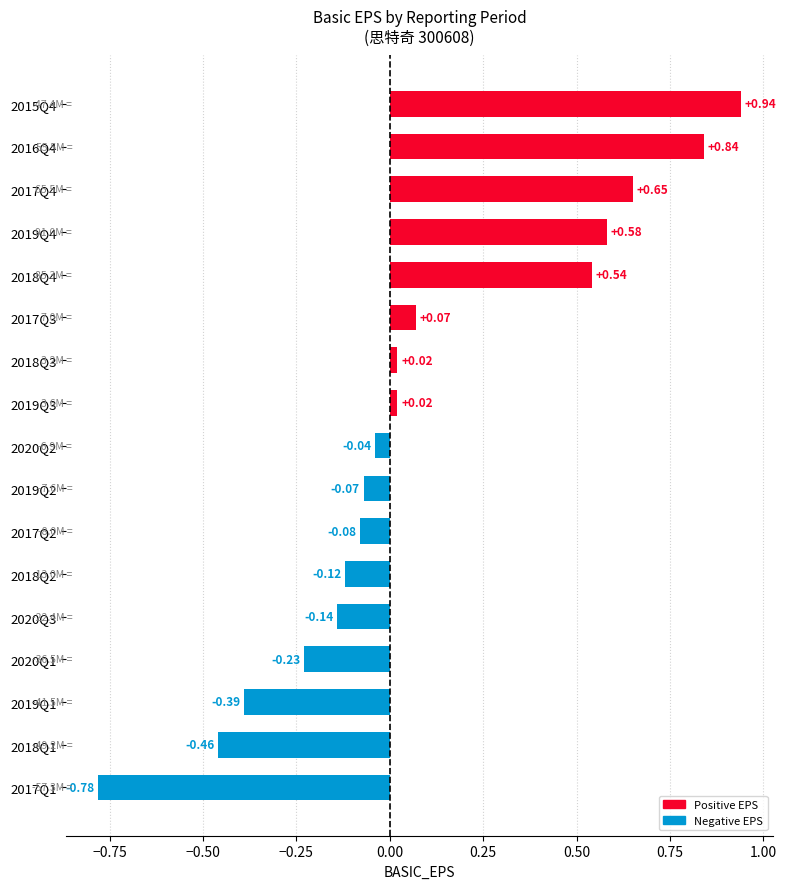

Which category has the highest value across all series?

2015Q4